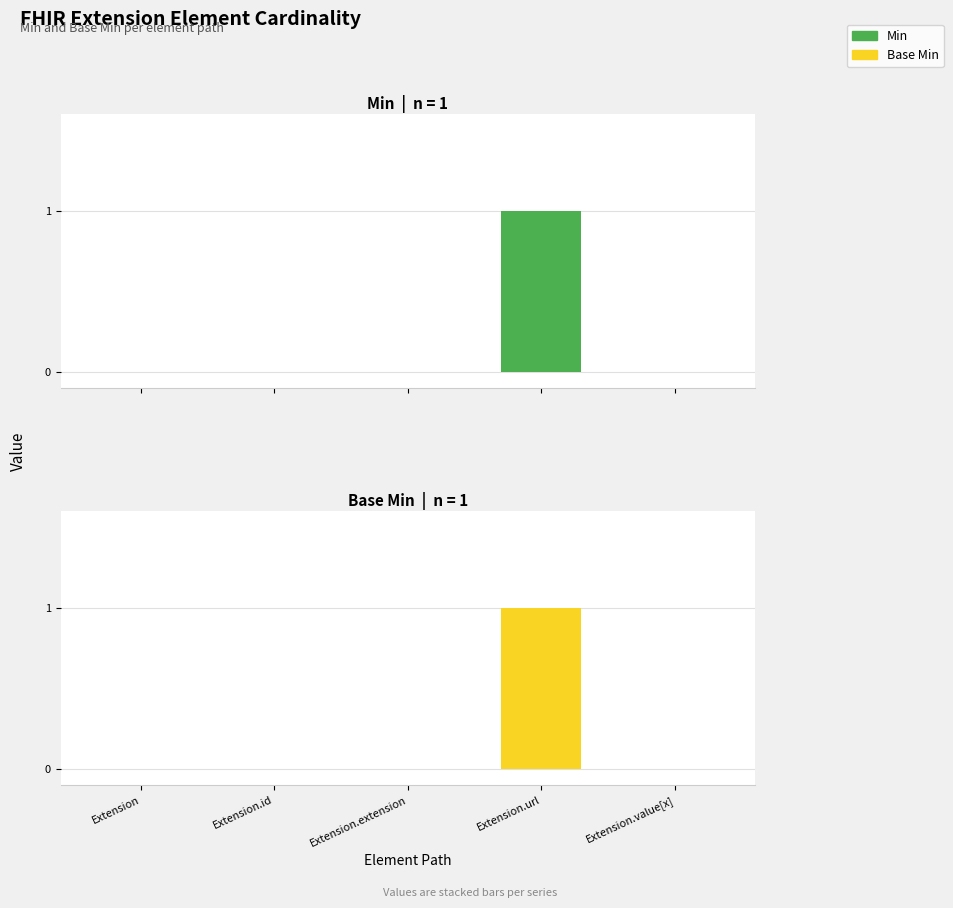

Rank the series at Extension.extension from lowest to highest value.

Min, Base Min